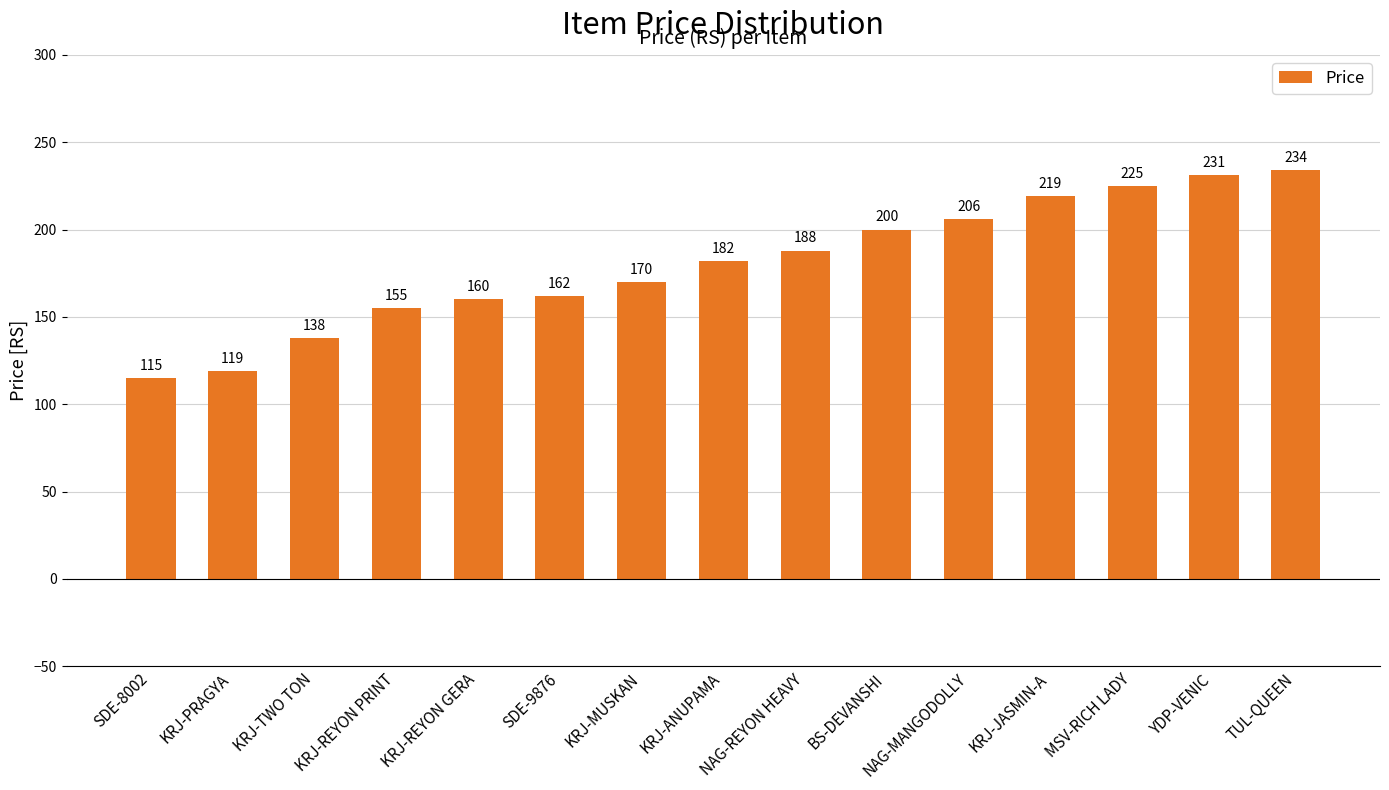

List the labels in order of value, smallest first.

SDE-8002, KRJ-PRAGYA, KRJ-TWO TON, KRJ-REYON PRINT, KRJ-REYON GERA, SDE-9876, KRJ-MUSKAN, KRJ-ANUPAMA, NAG-REYON HEAVY, BS-DEVANSHI, NAG-MANGODOLLY, KRJ-JASMIN-A, MSV-RICH LADY, YDP-VENIC, TUL-QUEEN